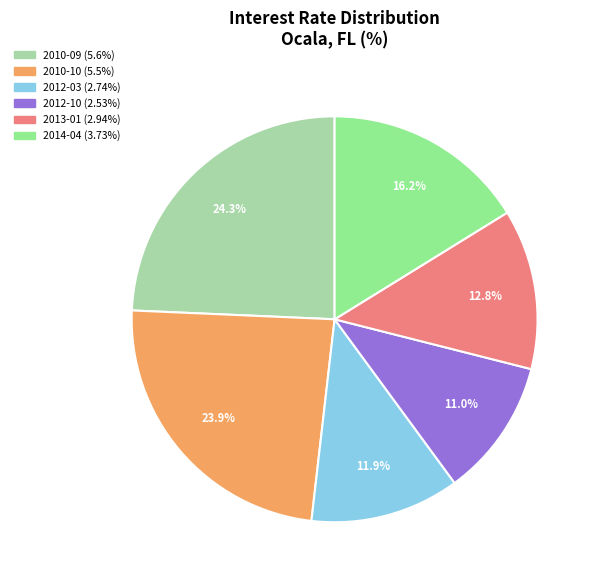

To the nearest percent, what is the average slice percentage?

17%